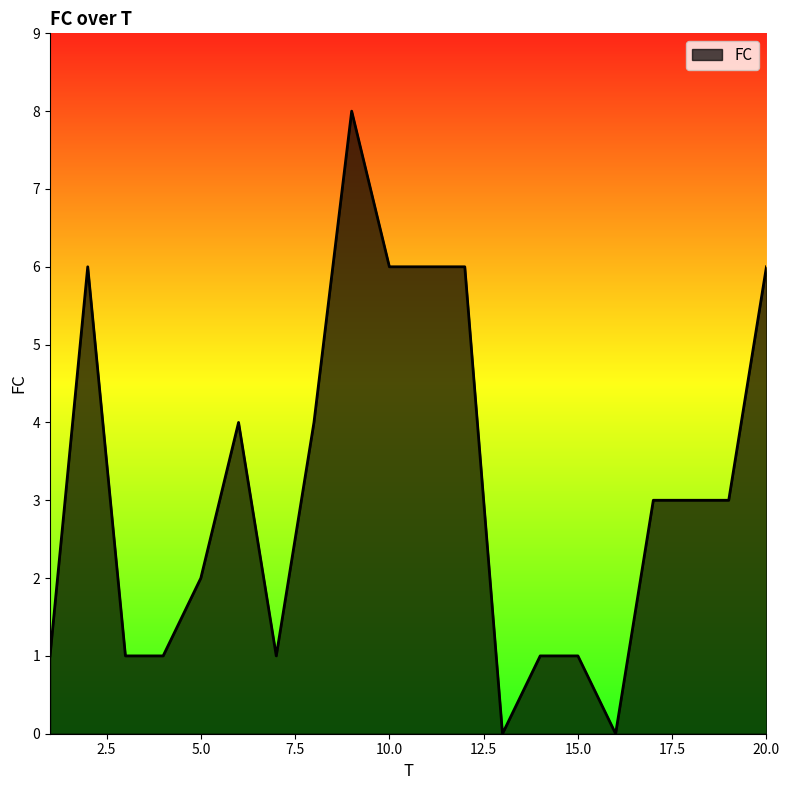

What is the difference between the maximum and minimum values?

8